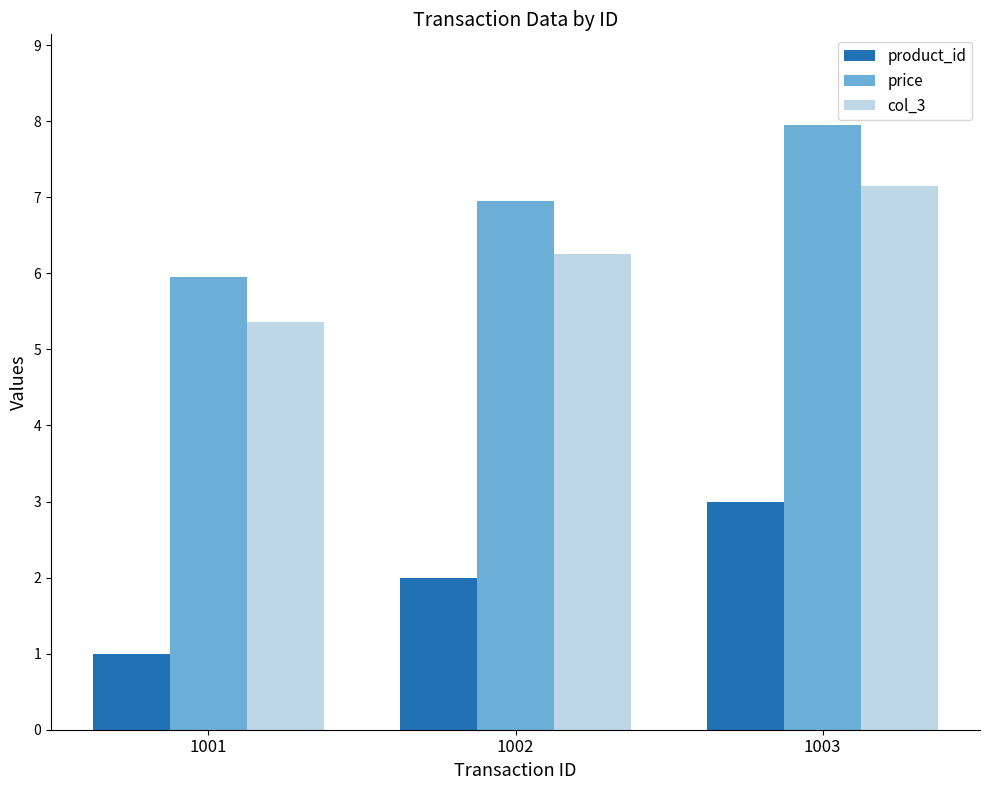

The col_3 series shows 7.2 at 1003. True or false?

True